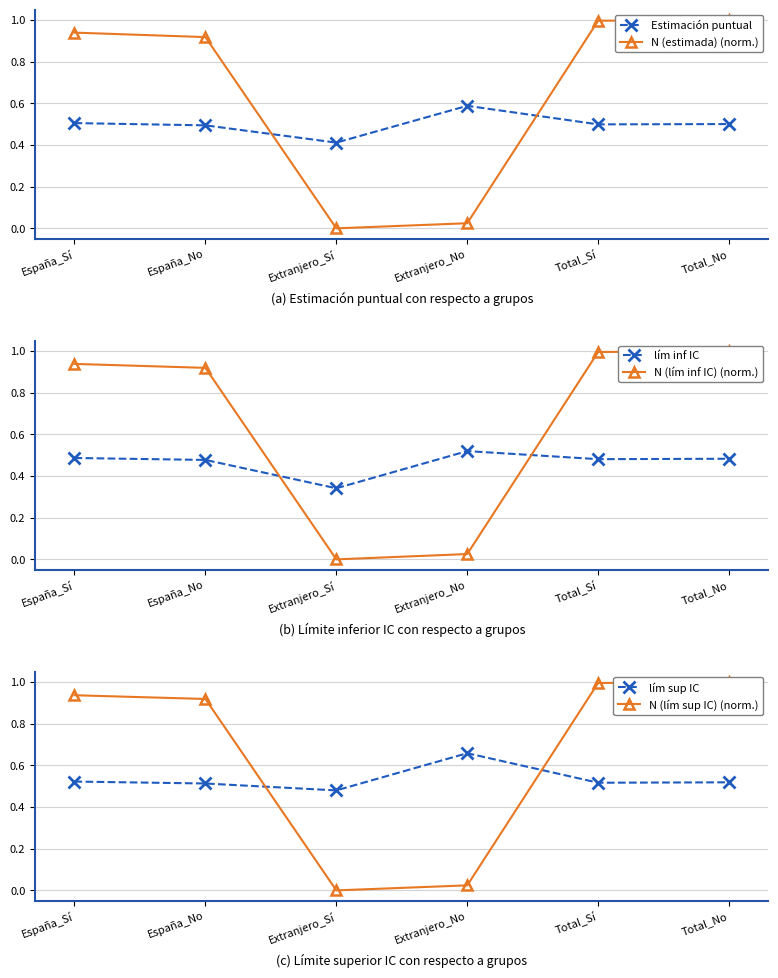

Read the Estimación puntual value at Extranjero_No.

0.6